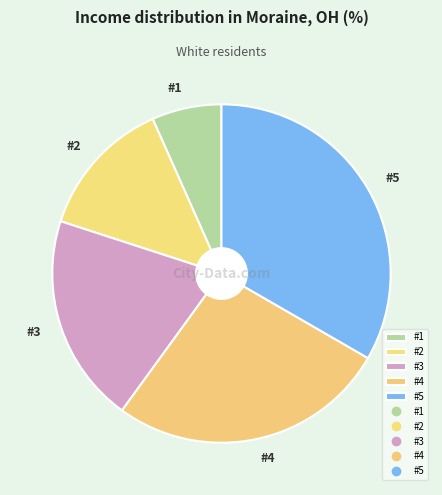

Which category has the biggest portion of the pie?

#5